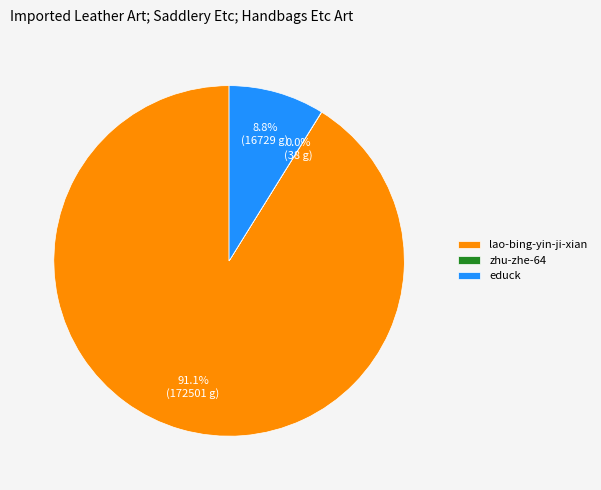

What percentage is the educk slice, to the nearest percent?

9%